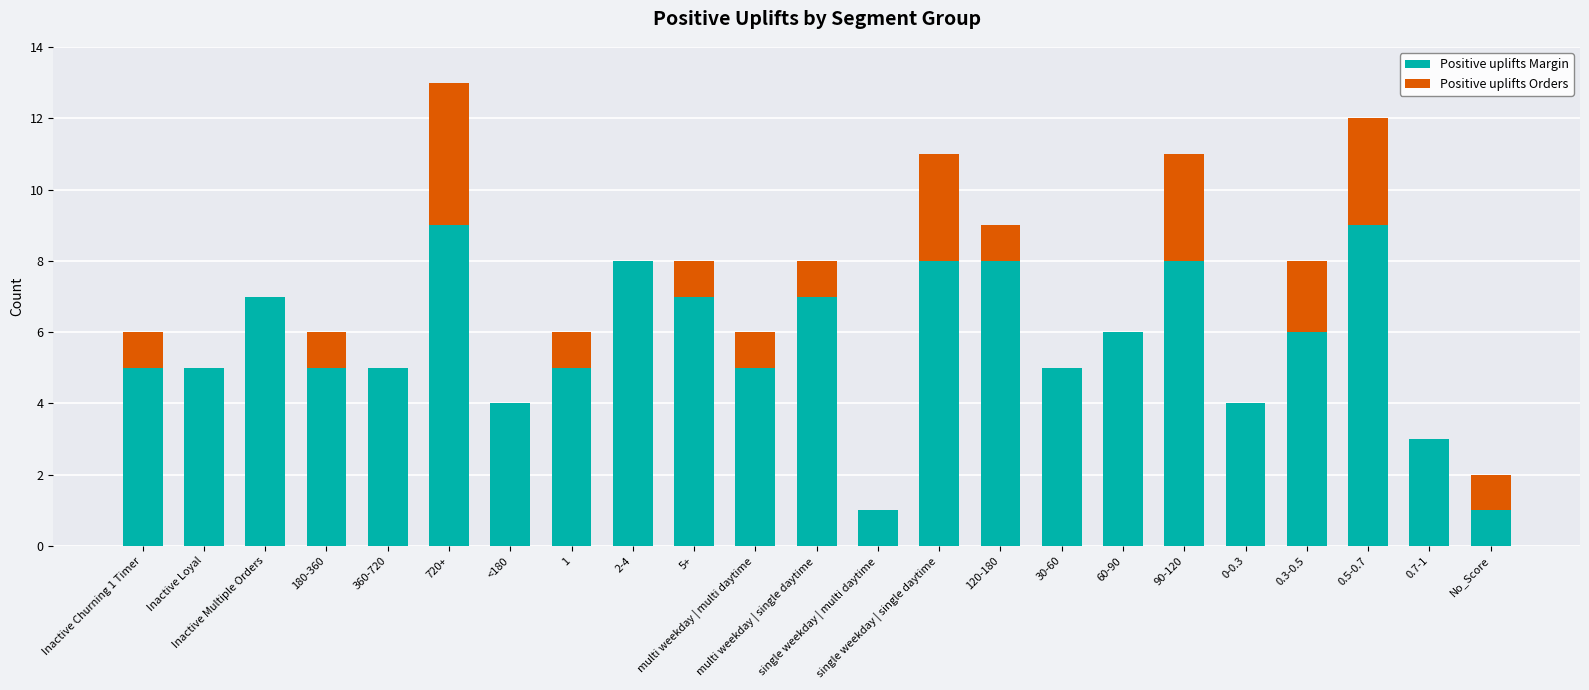

The Positive uplifts Margin series shows 4 at 0.5-0.7. True or false?

False